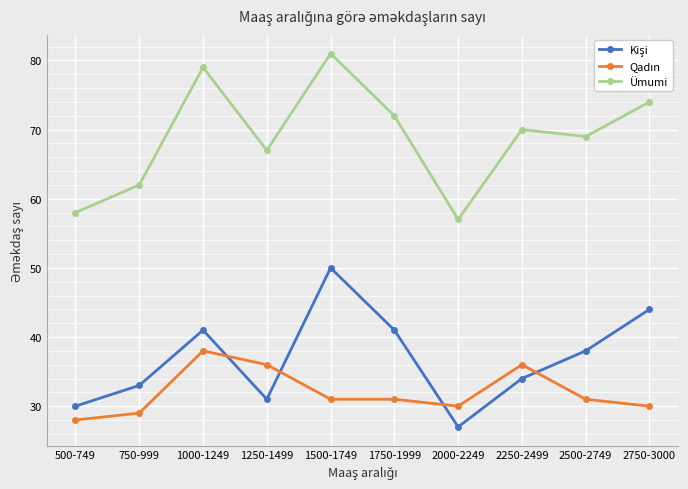

What is the maximum value shown in the chart?

81